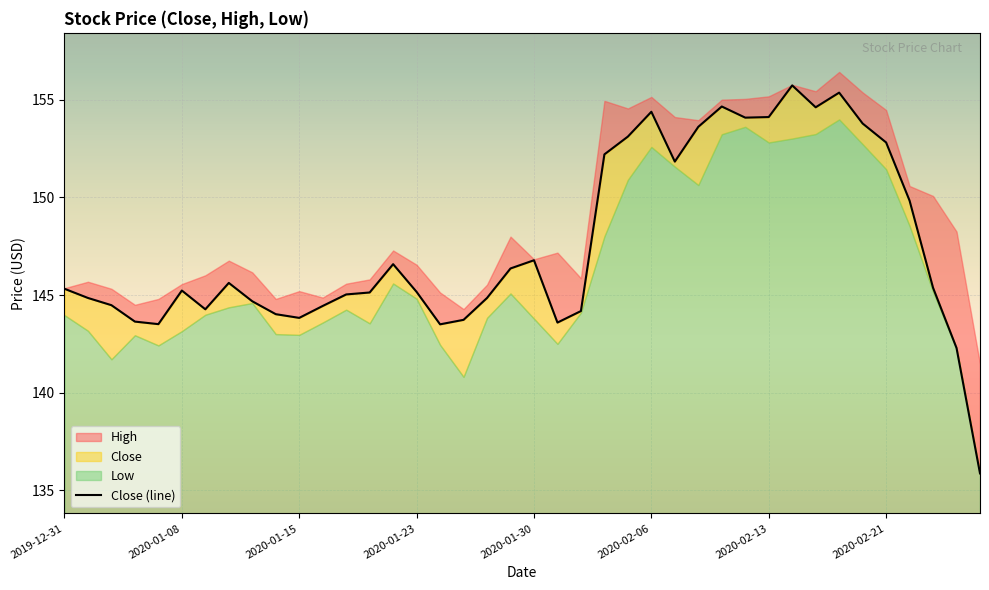

Rank the categories by value from highest to lowest.

2020-02-14, 2020-02-19, 2020-02-11, 2020-02-18, 2020-02-06, 2020-02-13, 2020-02-12, 2020-02-20, 2020-02-10, 2020-02-05, 2020-02-21, 2020-02-04, 2020-02-07, 2020-02-24, 2020-01-30, 2020-01-22, 2020-01-29, 2020-01-10, 2020-02-25, 2019-12-31, 2020-01-08, 2020-01-23, 2020-01-21, 2020-01-17, 2020-01-02, 2020-01-28, 2020-01-13, 2020-01-03, 2020-01-16, 2020-01-09, 2020-02-03, 2020-01-14, 2020-01-15, 2020-01-27, 2020-01-06, 2020-01-31, 2020-01-07, 2020-01-24, 2020-02-26, 2020-02-27